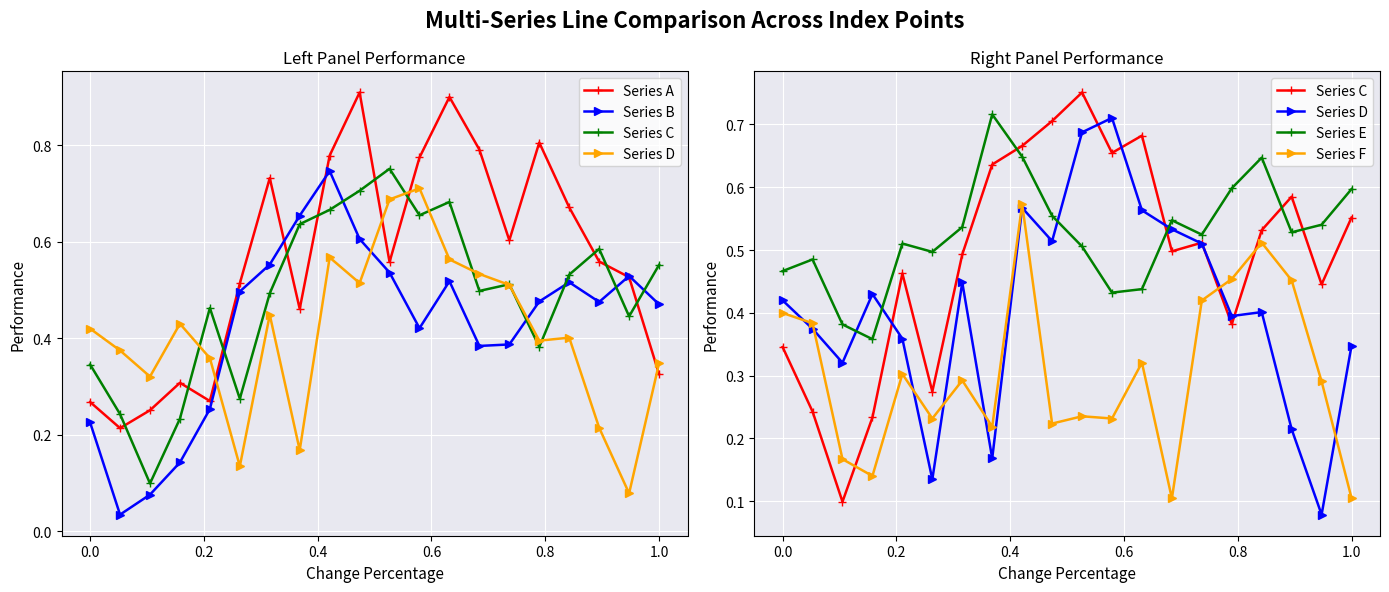

True or false: Series E and Series F intersect in this chart.

False